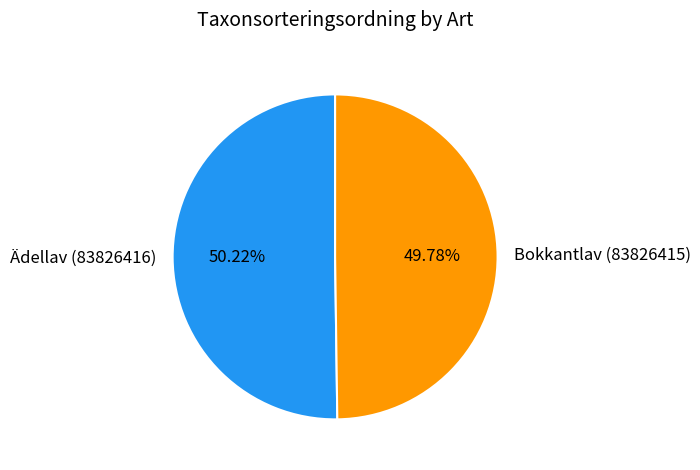

Approximately how many times larger is the value at Bokkantlav (83826415) compared to Ädellav (83826416)?

1.0